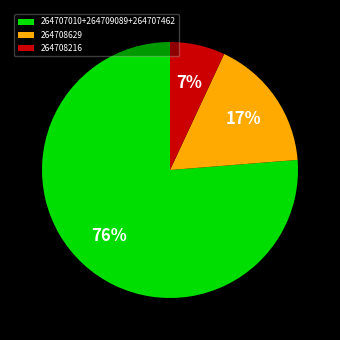

Is the sum of 264708216 and 264707010+264709089+264707462 greater than half?

Yes